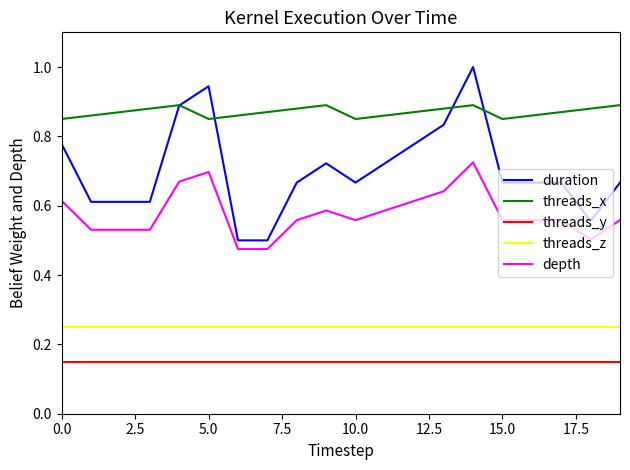

How many distinct data groups are displayed?

5